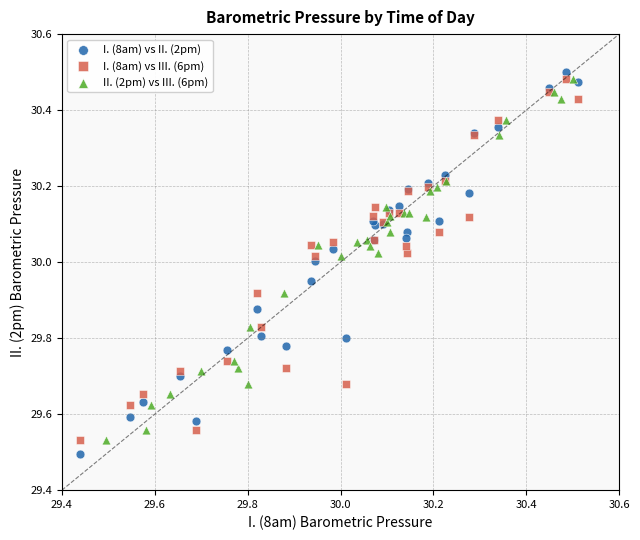

Which series has the largest Y range (max minus min)?

I. (8am) vs II. (2pm)